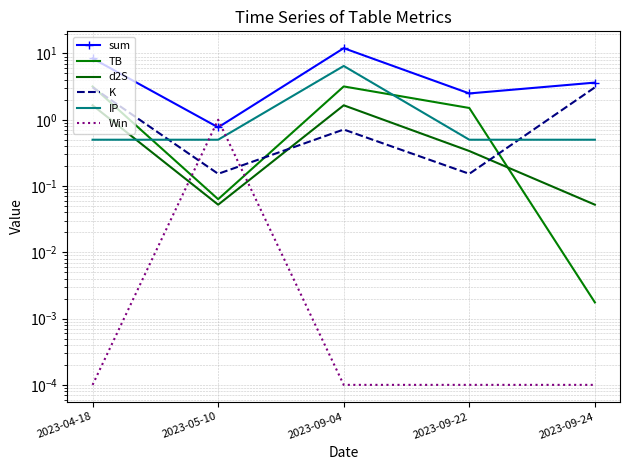

List the labels in order of K value, largest first.

2023-04-18, 2023-09-24, 2023-09-04, 2023-05-10, 2023-09-22